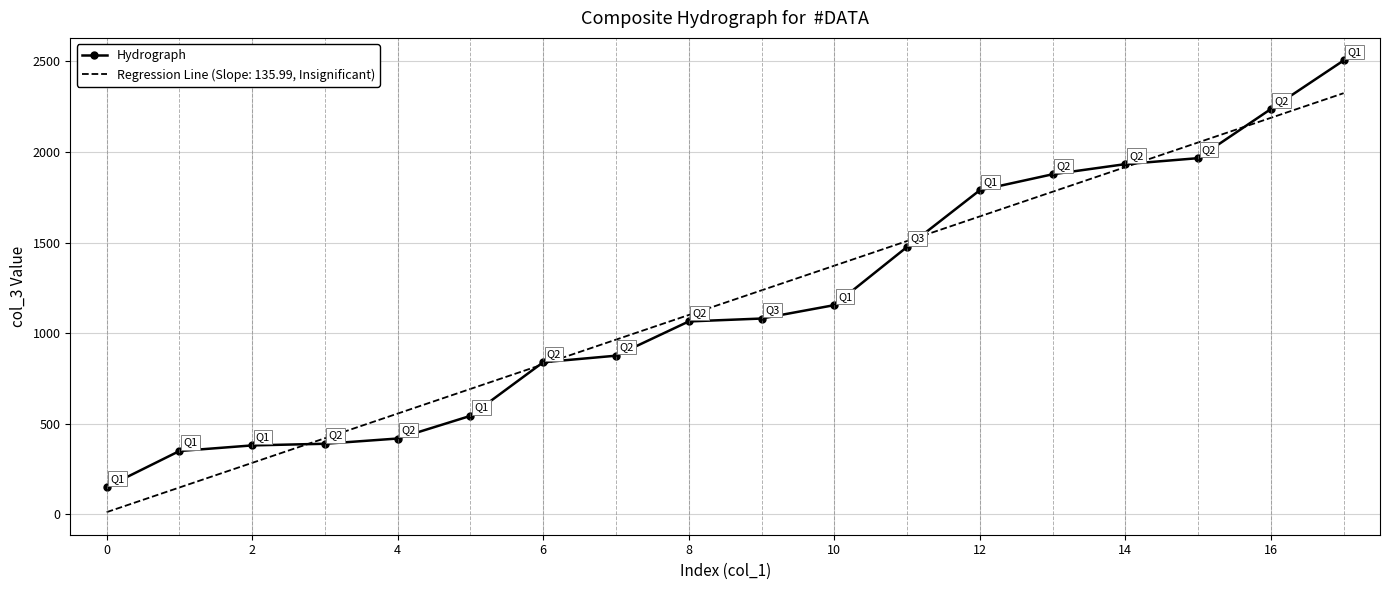

What is the maximum value shown in the chart?

2505.0